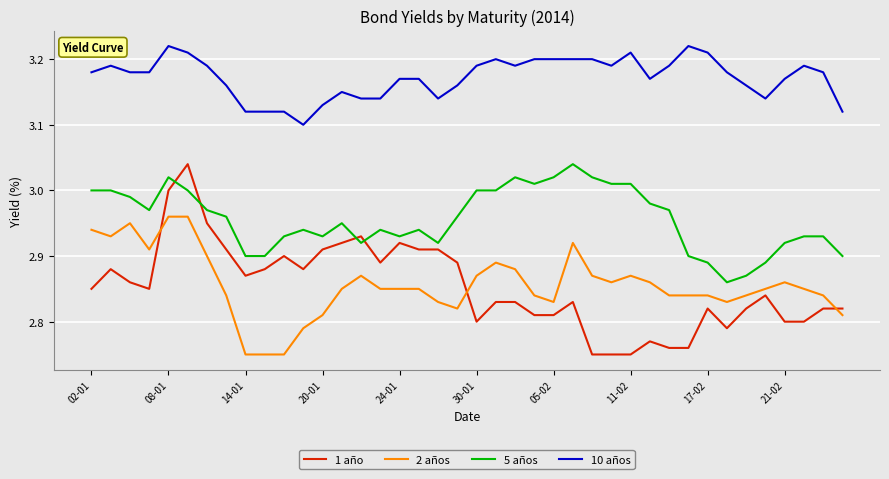

Does the chart display data point markers on the line(s)?

No